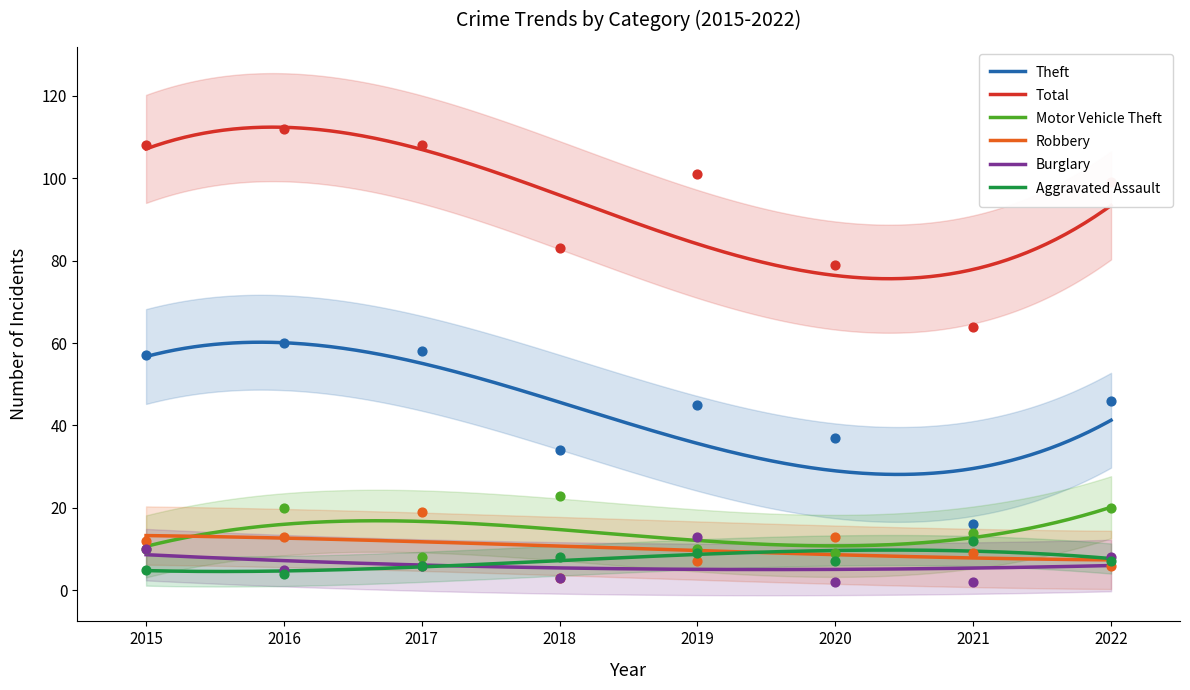

At which category is the sum across all series the highest?

2016